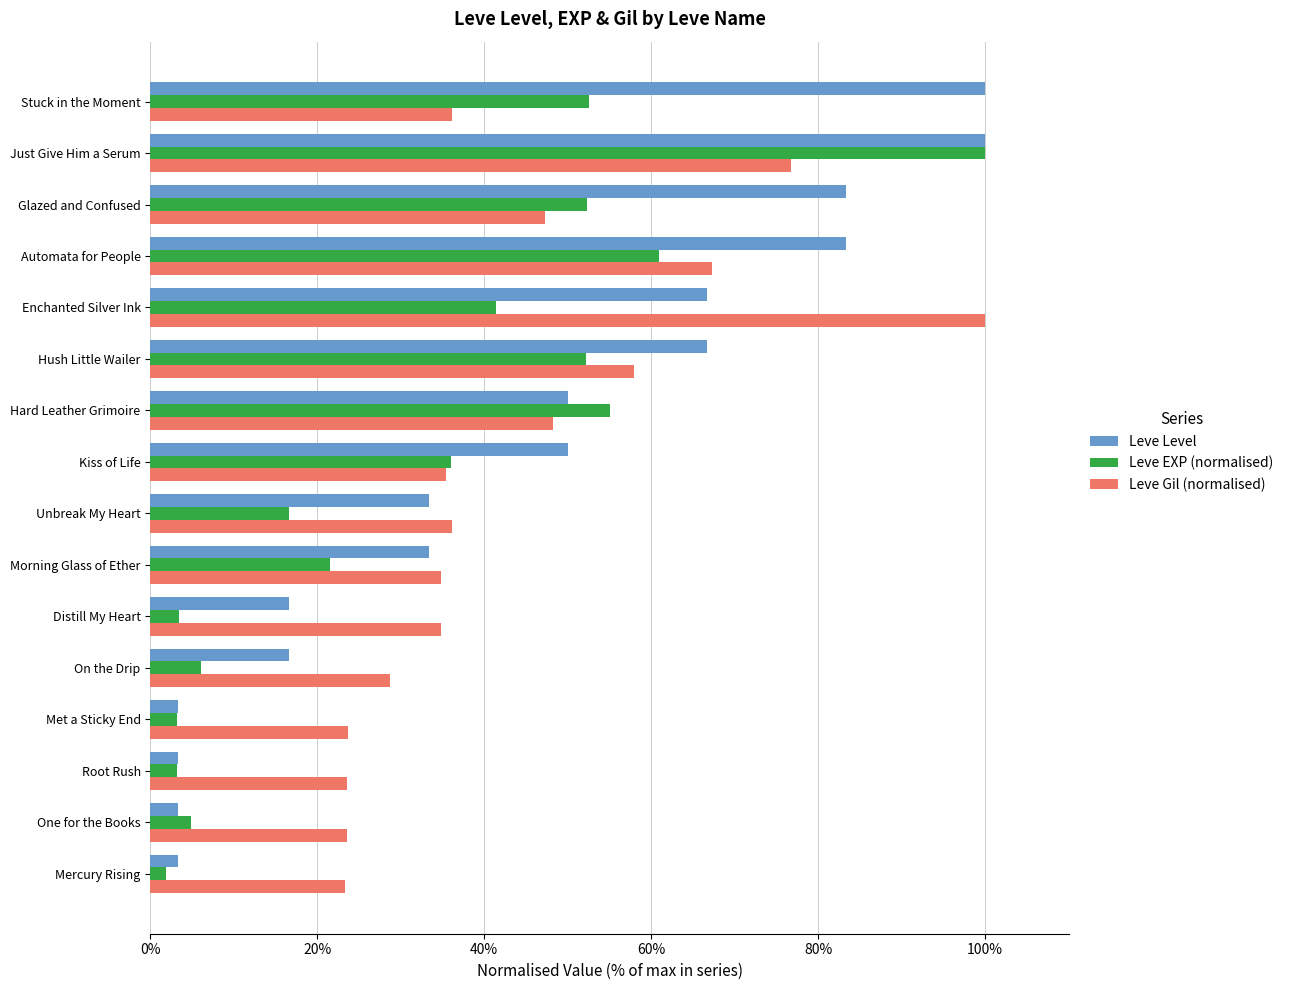

What is the difference between the maximum and minimum values in the Leve Gil (normalised) series?

76.7